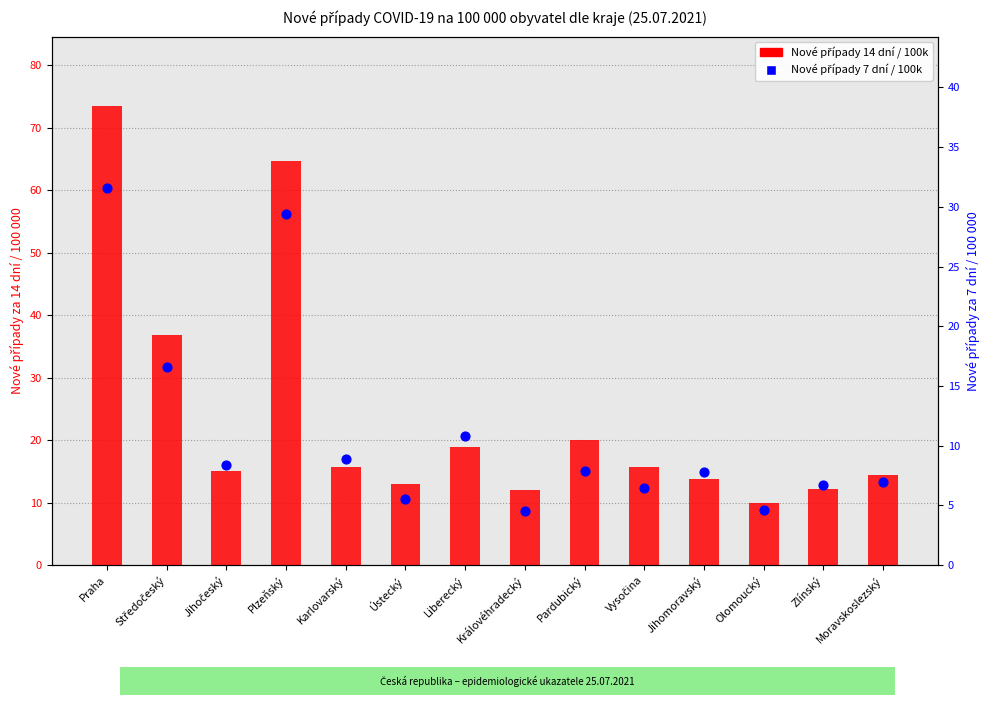

Which series contains the highest Y value?

Nové případy 14 dní / 100k